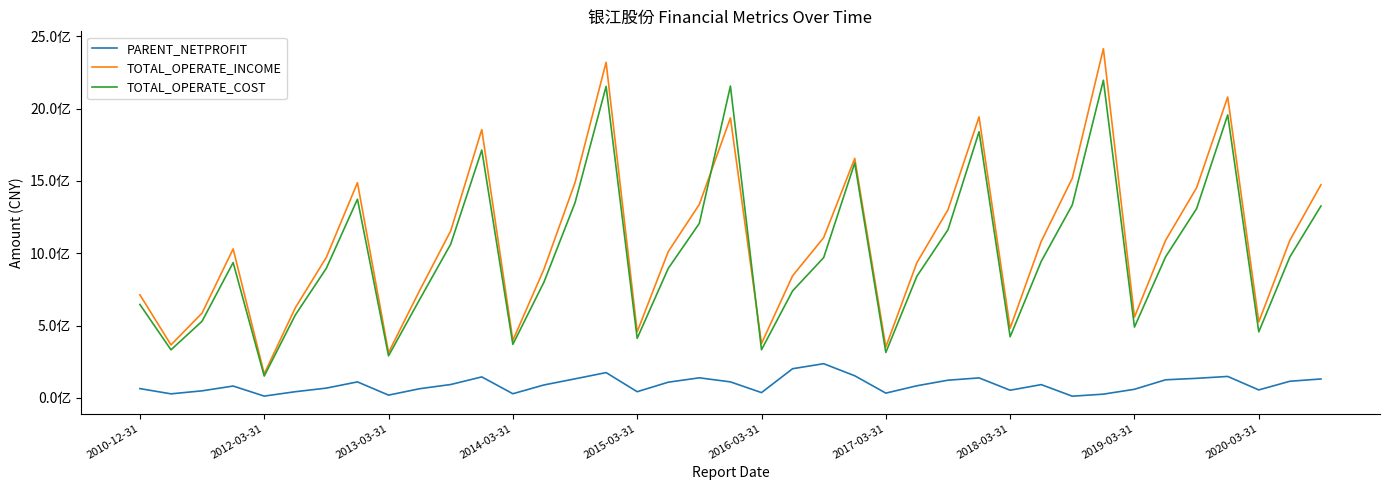

Does the chart display data point markers on the line(s)?

No